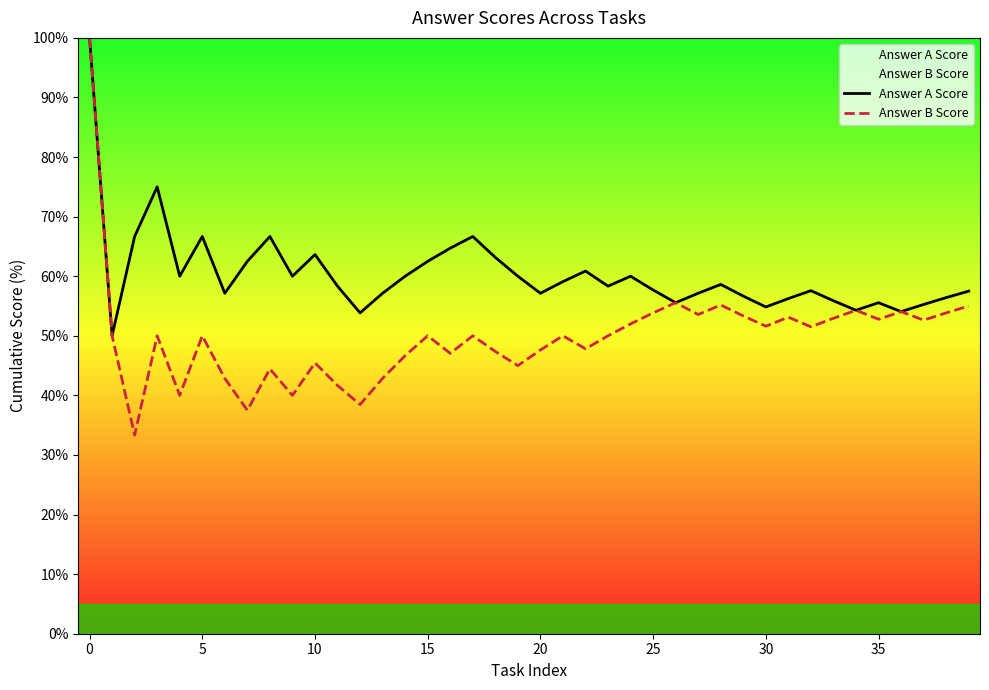

Which series contains the lowest Y value?

Answer B Score